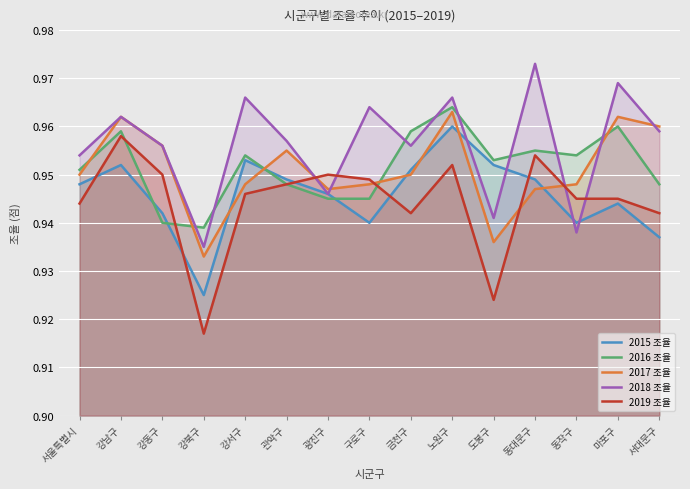

What is the sum of all 2017 조율 values?

14.3